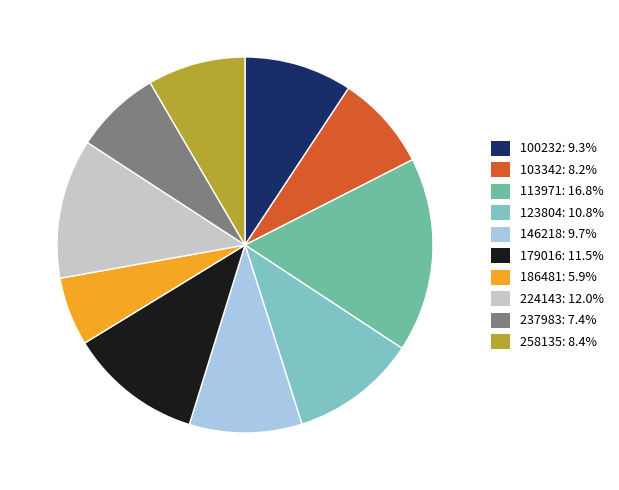

Which category has the smallest portion of the pie?

186481